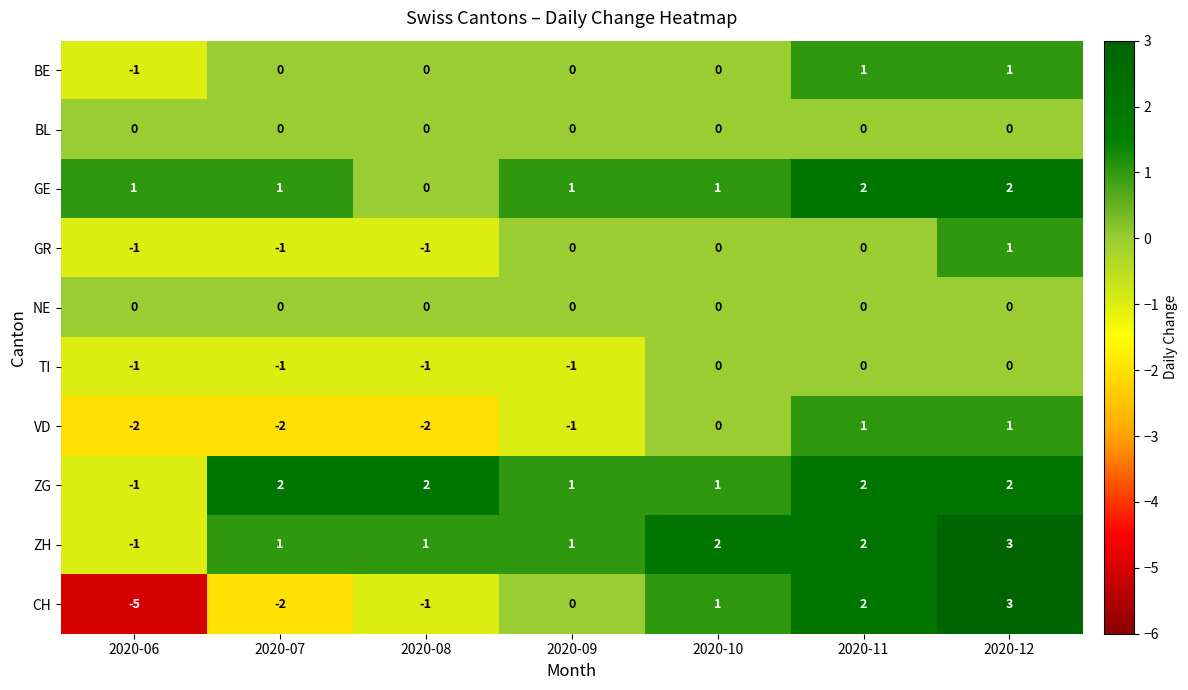

How many CH values are between -2 and 2?

5